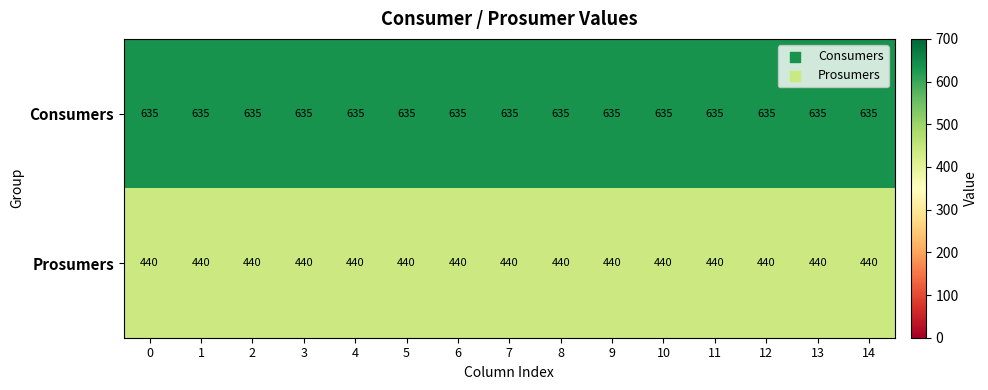

At how many categories does at least one series exceed 486?

15